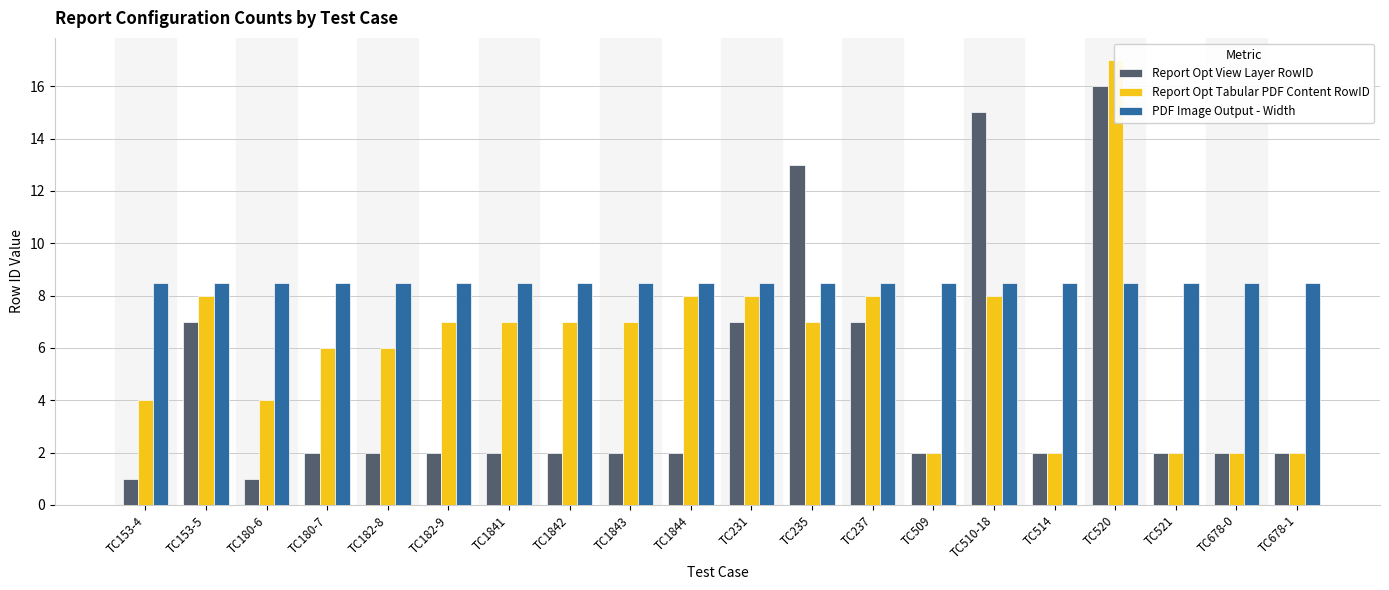

How many groups of bars are there?

20